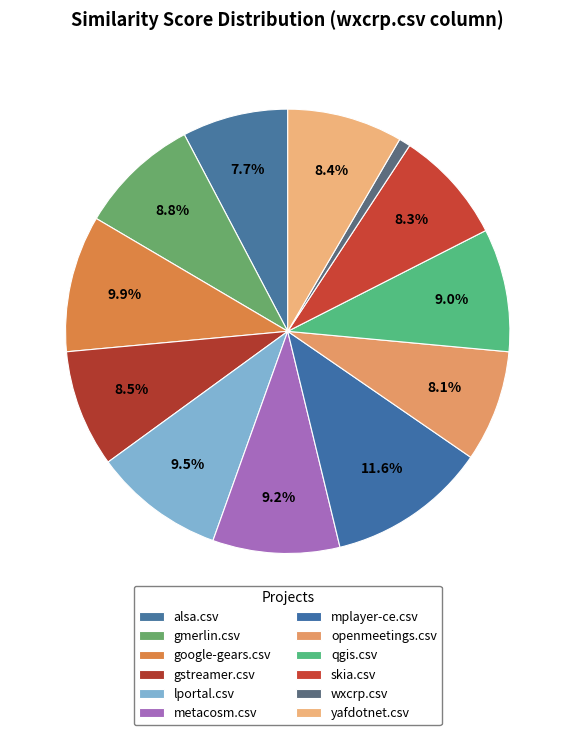

What percentage is the yafdotnet.csv slice, to the nearest percent?

8%